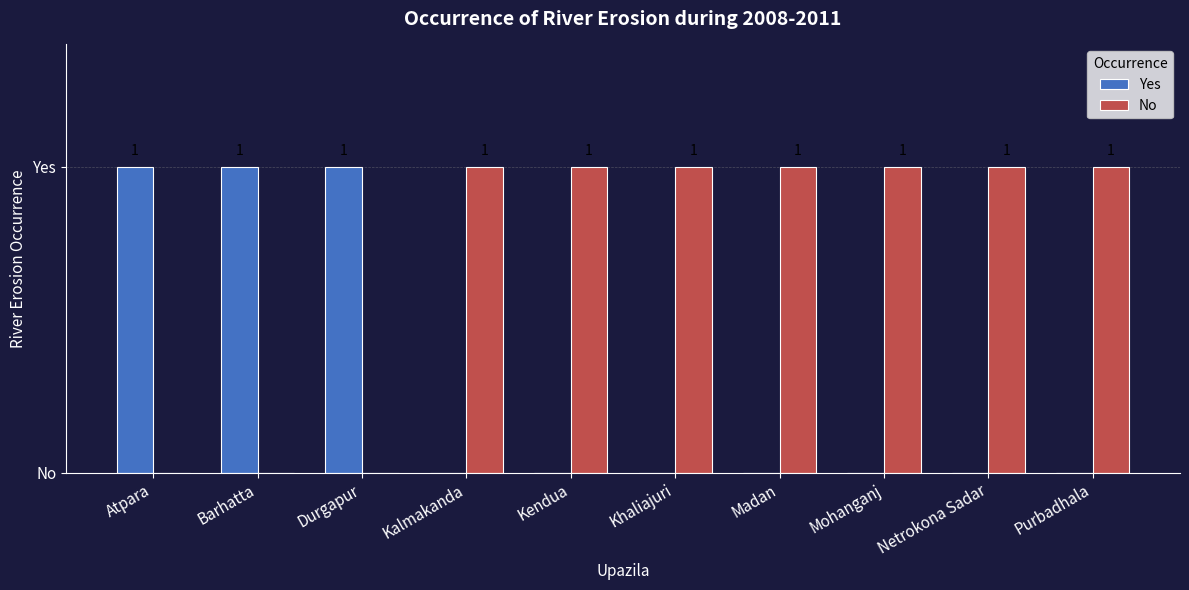

Does the chart contain stacked bars?

No